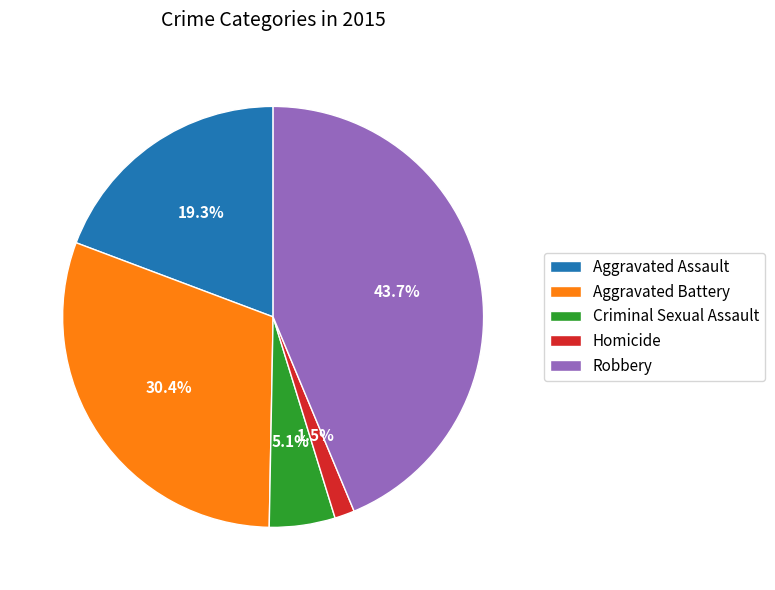

Which category has the smallest portion of the pie?

Homicide